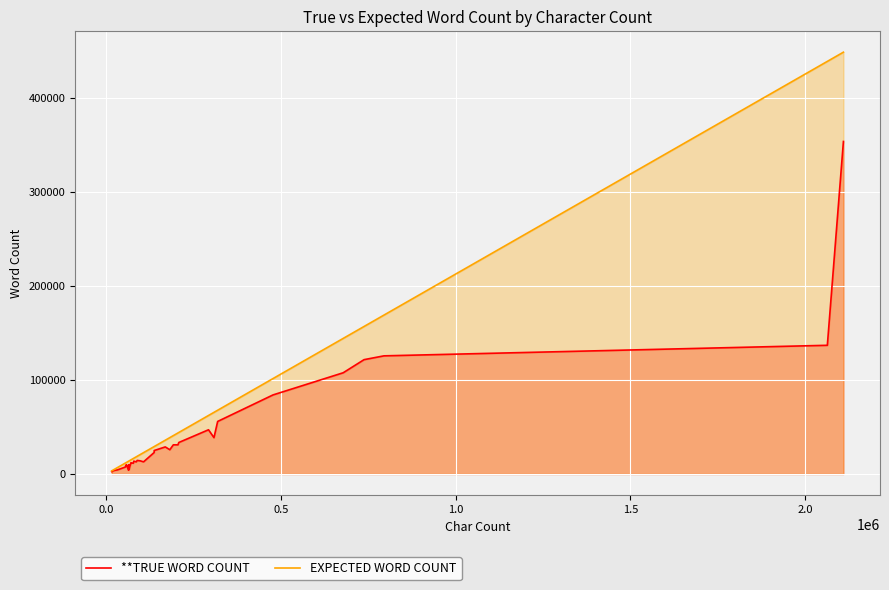

List the series in order of their peak value, lowest first.

**TRUE WORD COUNT, EXPECTED WORD COUNT